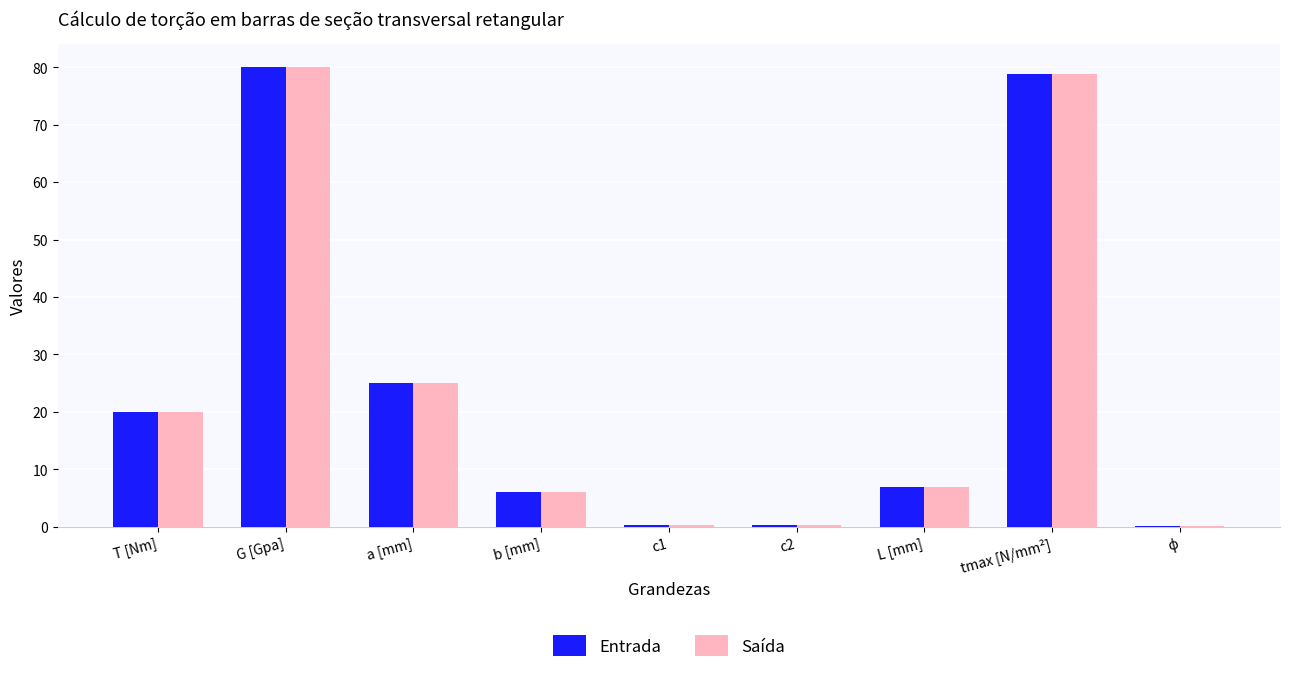

At which label is Entrada closest to 40?

a [mm]